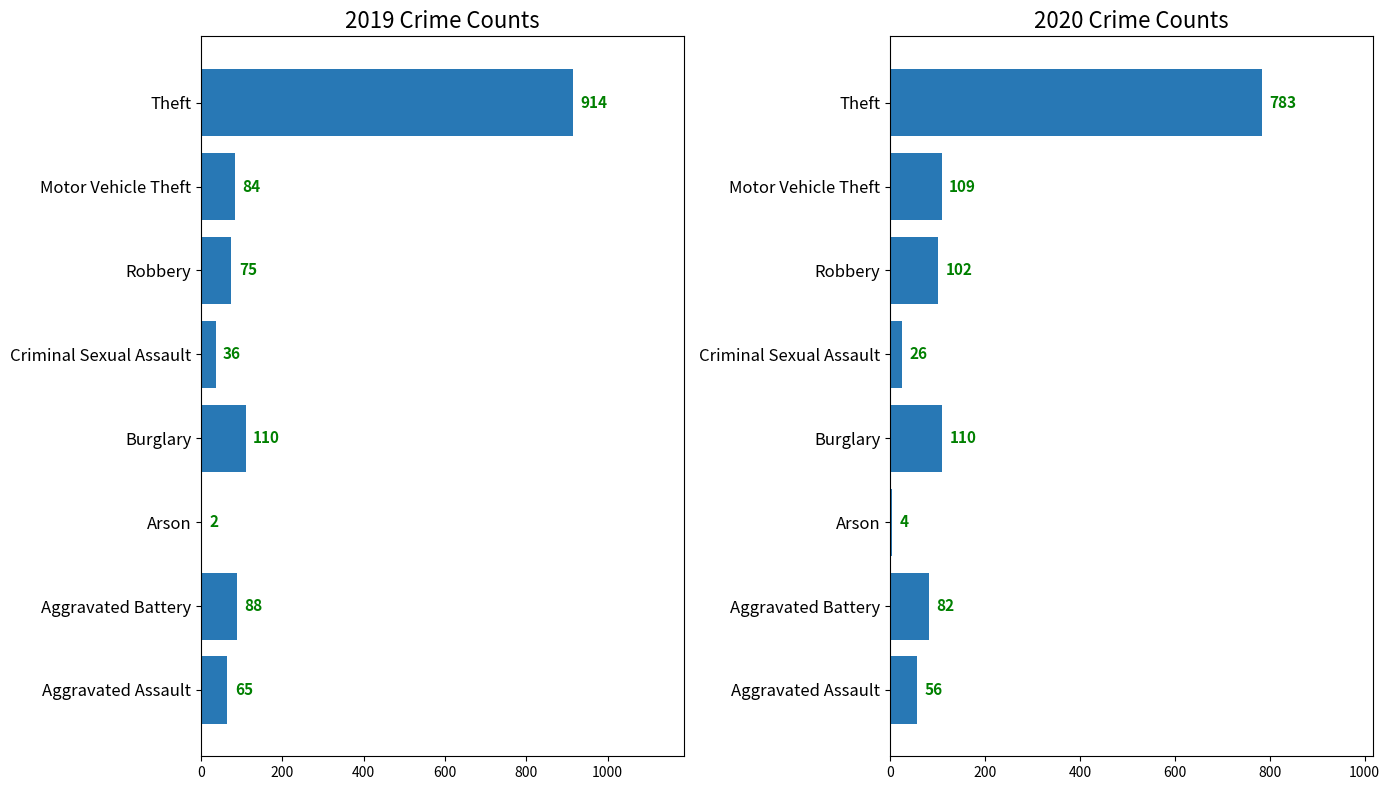

What is the label of the 4th bar from the left?

Burglary